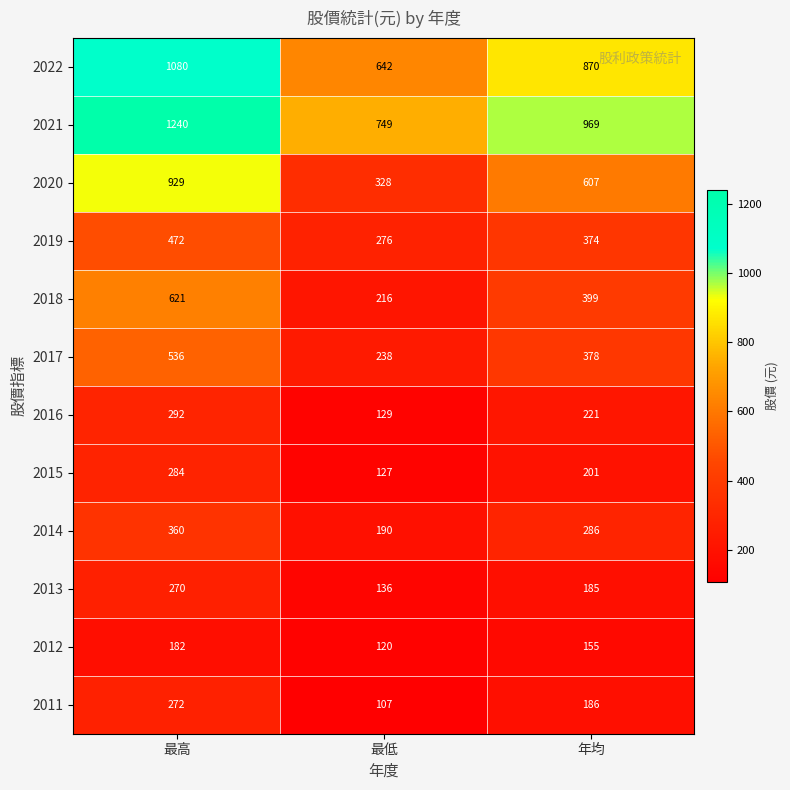

What is the sum of the 2014 values at 最高 and 最低?

550